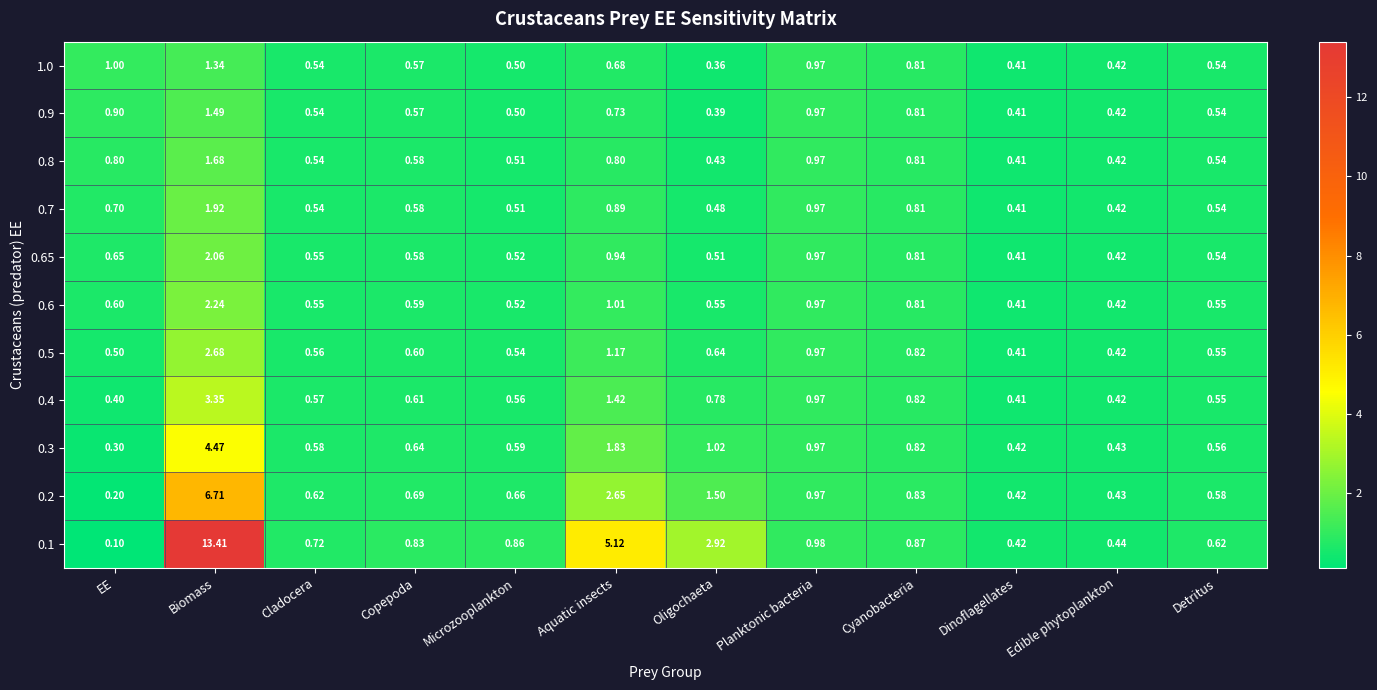

Rank the categories by 0.3 value from highest to lowest.

Biomass, Aquatic insects, Oligochaeta, Planktonic bacteria, Cyanobacteria, Copepoda, Microzooplankton, Cladocera, Detritus, Edible phytoplankton, Dinoflagellates, EE